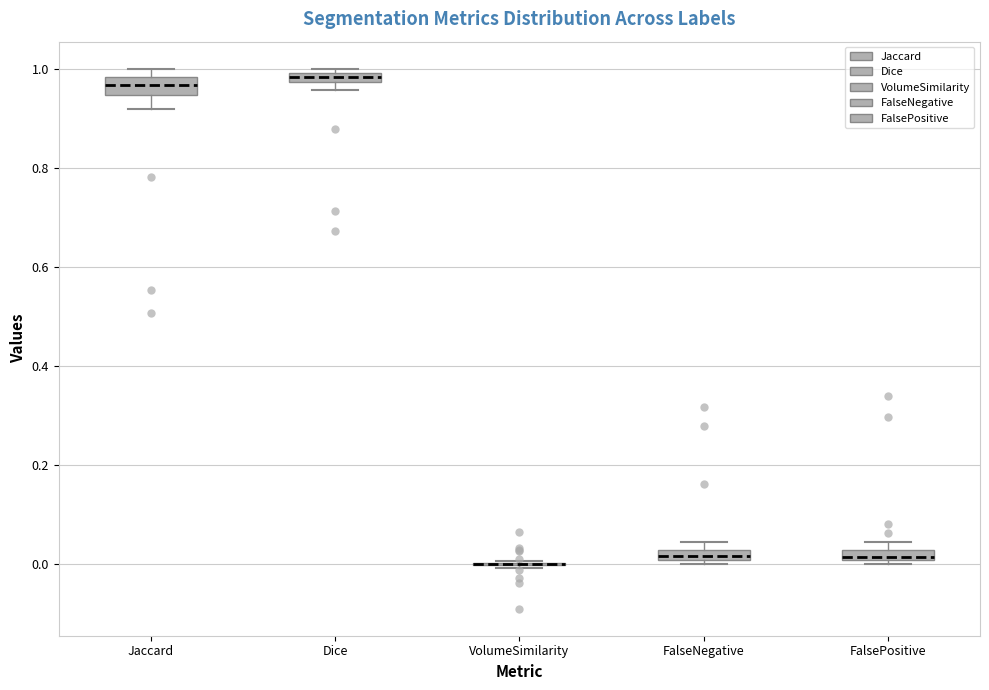

Where is the upper edge of the box for Dice on the y-axis? The values are not printed on the chart, so give them approximately, as read against the axis.

1.00